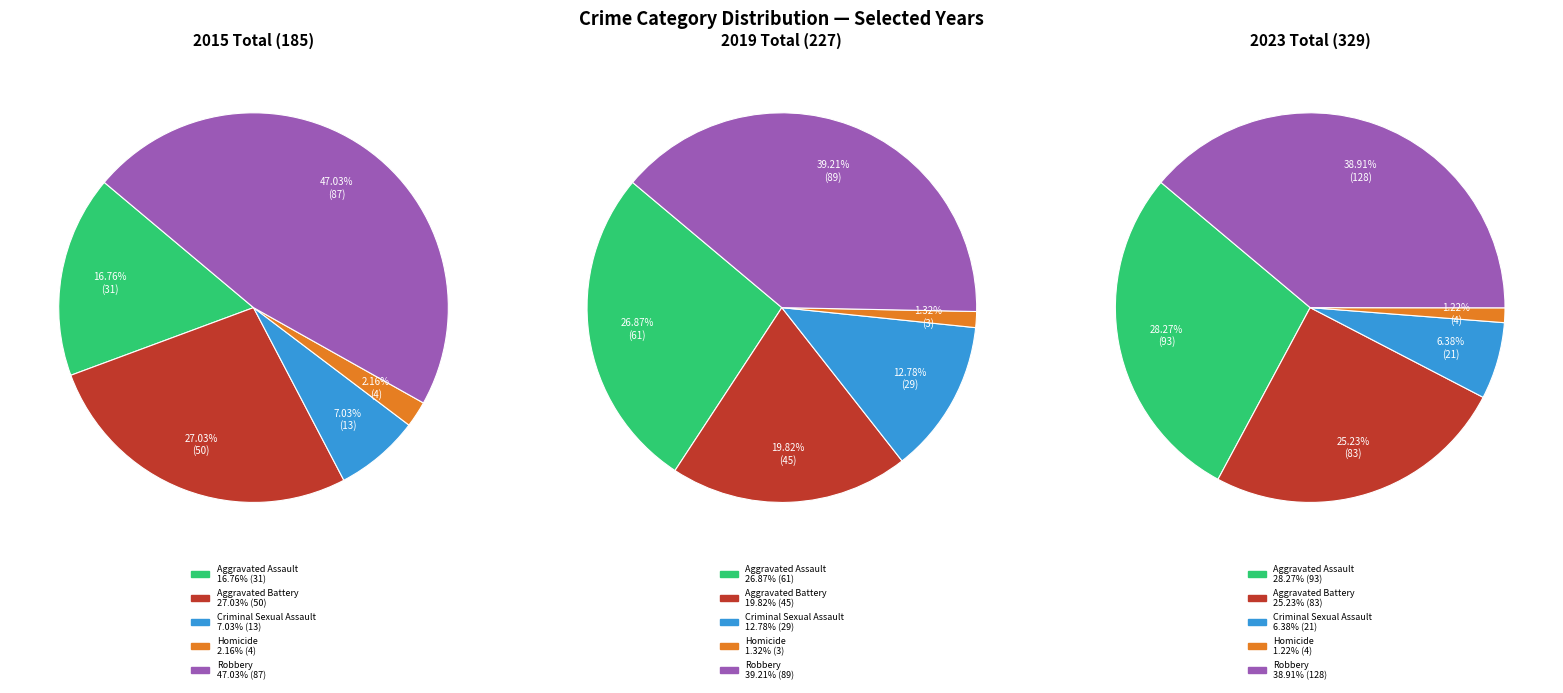

To the nearest percent, what is the combined percentage of Criminal Sexual Assault and Aggravated Battery?

32%